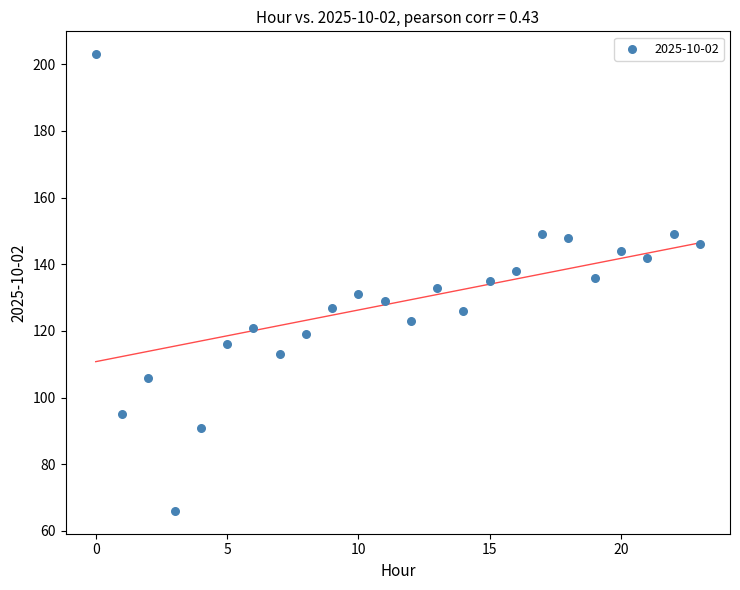

What is the range of Y values (max minus min)?

137